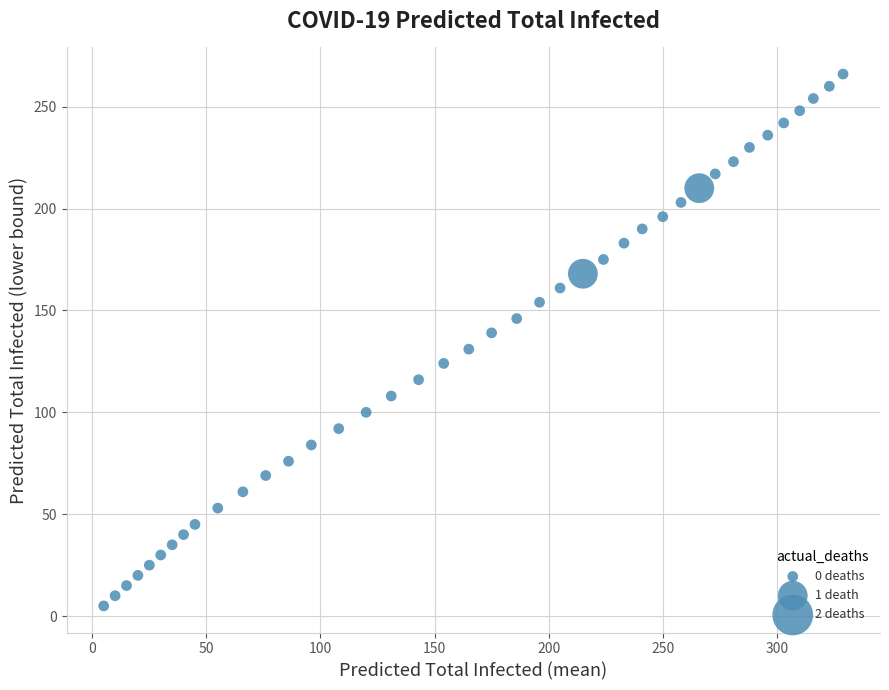

What is the range of Y values (max minus min)?

261